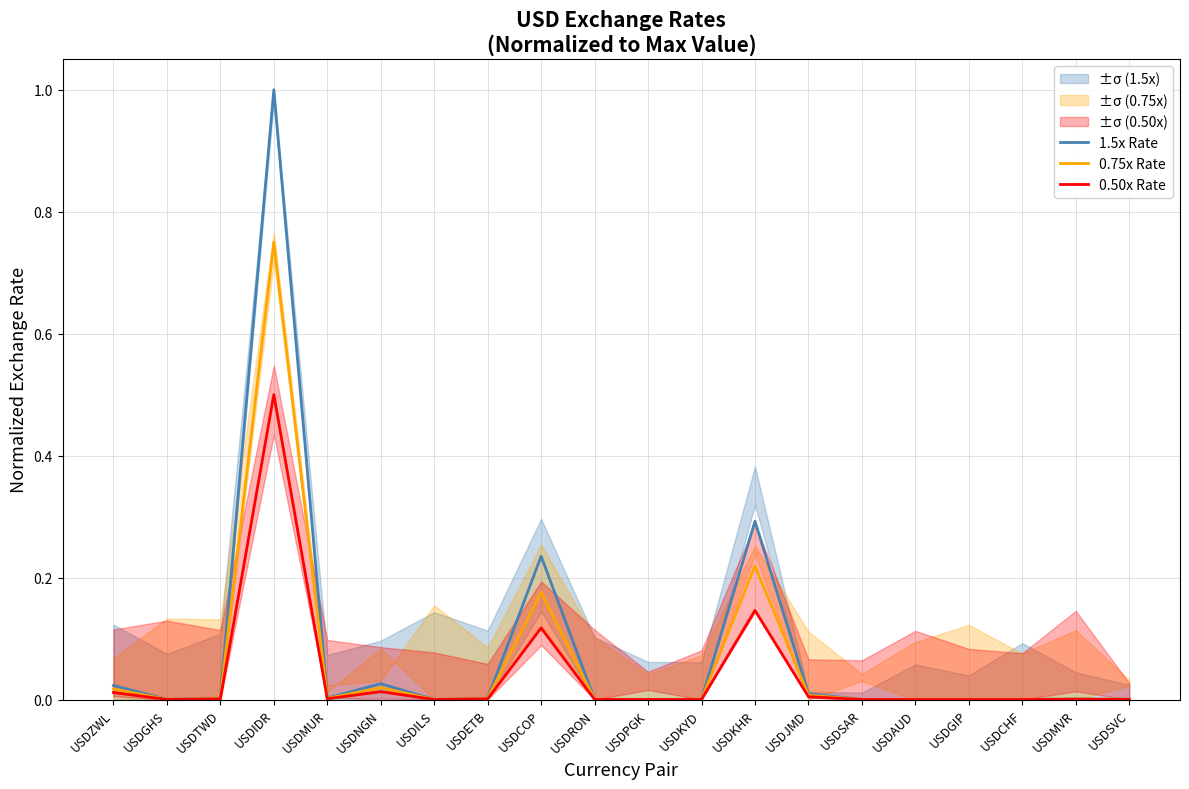

The value of 1.5x Rate at USDGIP is 0.0. True or false?

True